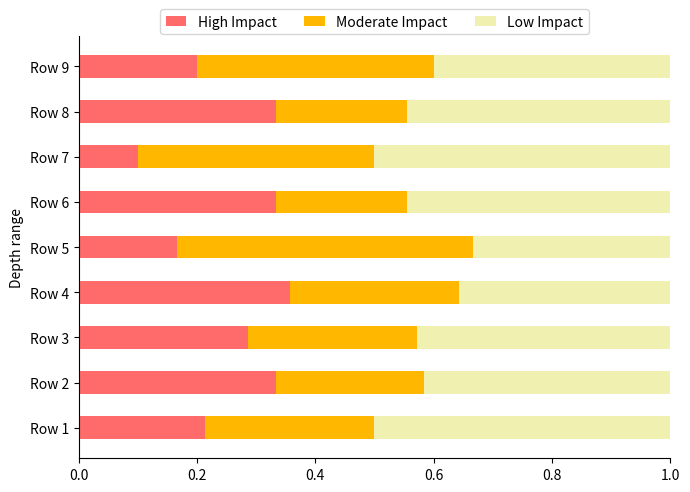

How many High Impact values are between 0 and 1?

9